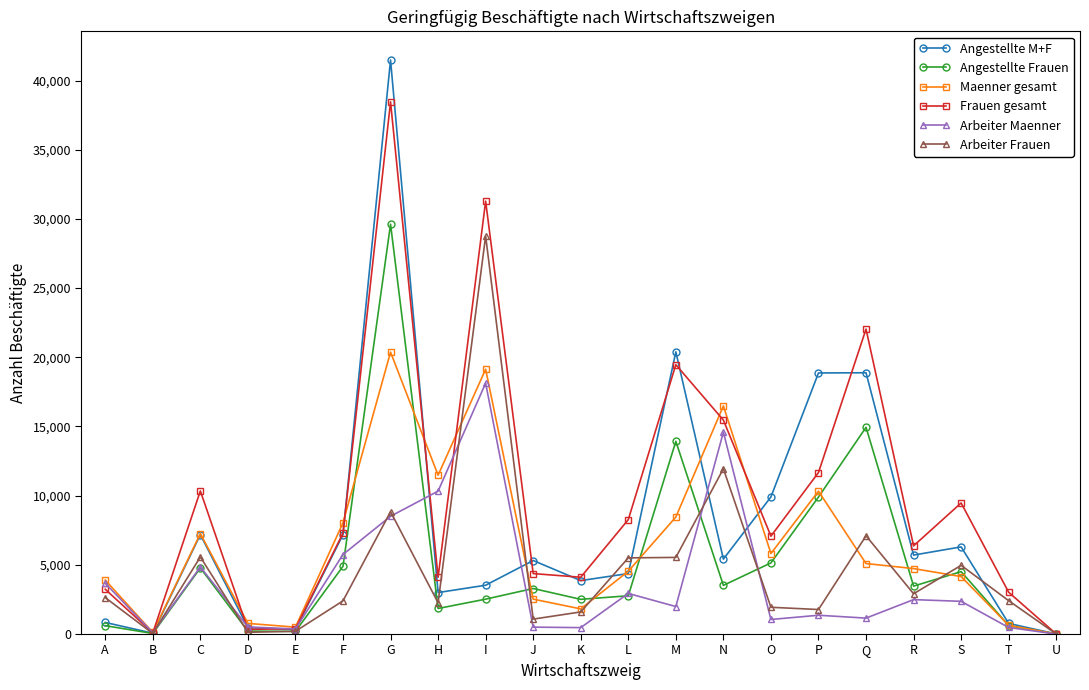

True or false: Arbeiter Frauen has more than 2 points higher than both neighbors.

True